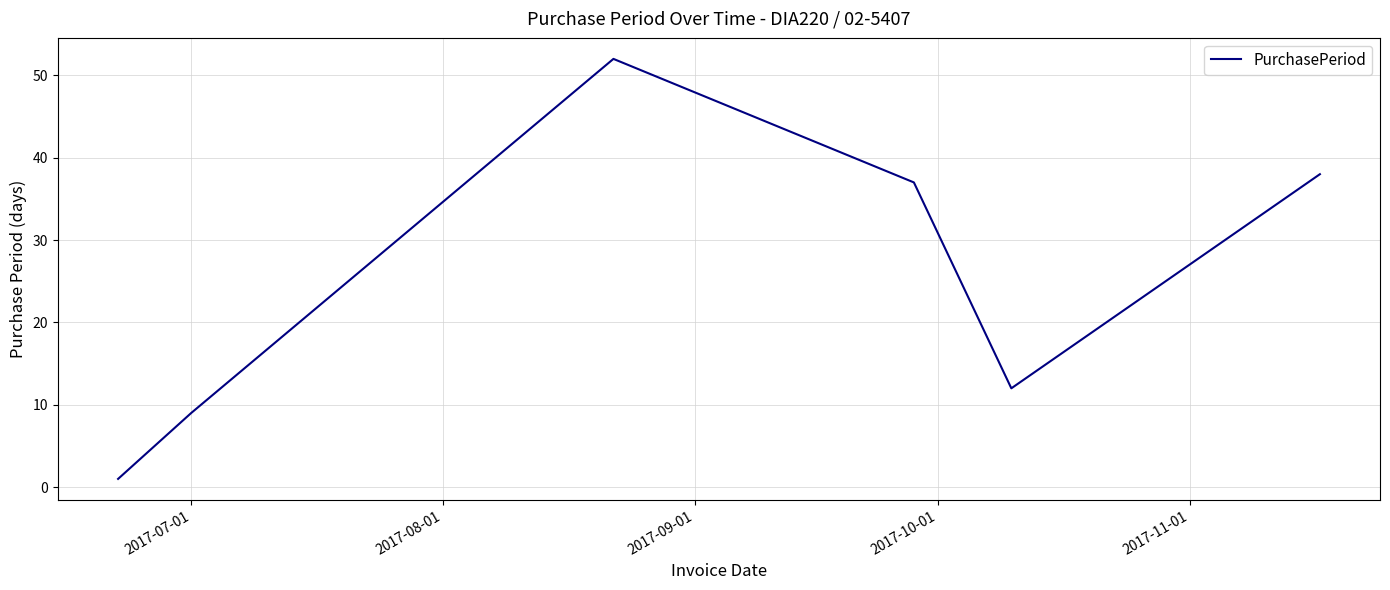

How many series are shown in this chart?

1